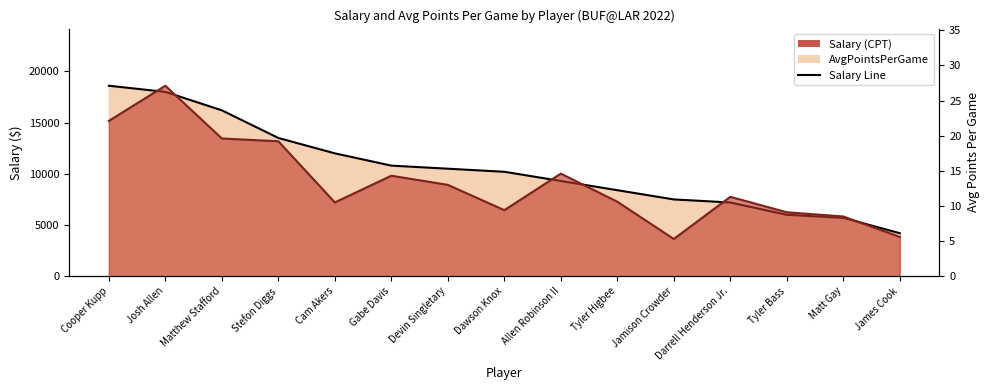

What is the smallest value displayed?

5.3